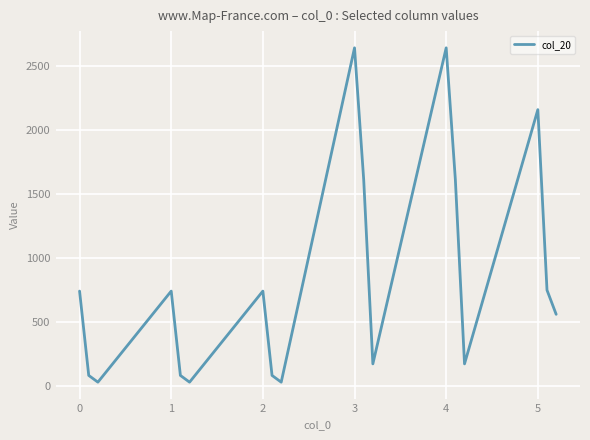

What is the greatest value displayed?

2644.2